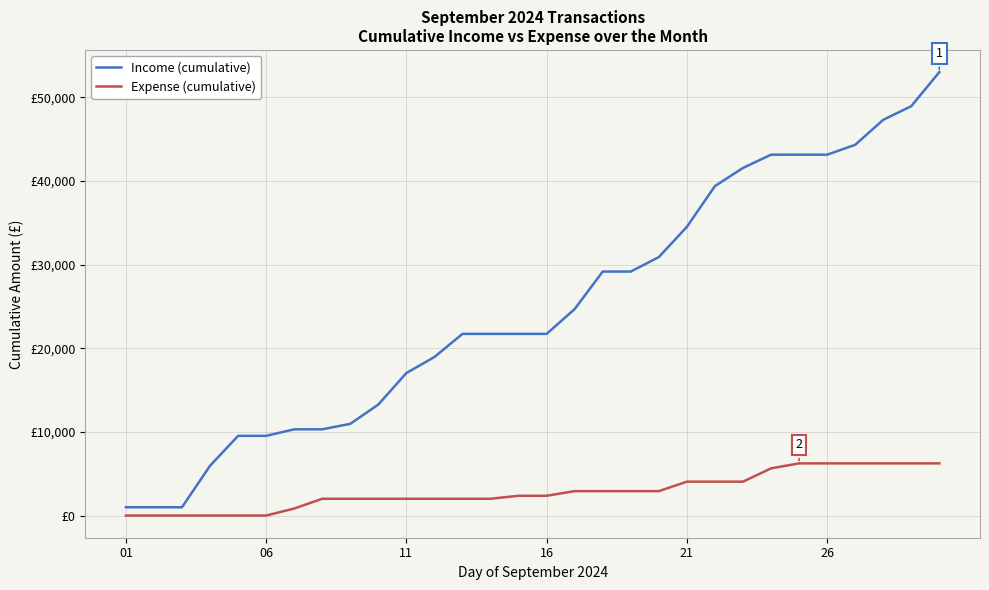

Rank the series by their average value, from highest to lowest.

Income (cumulative), Expense (cumulative)